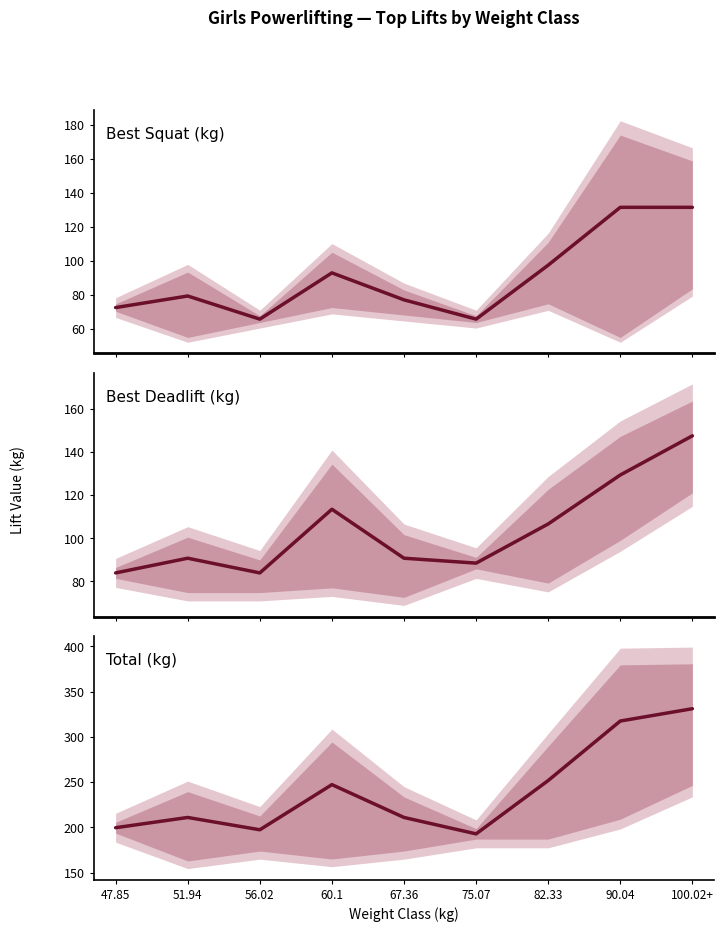

What is the value of the Best3SquatKg point at the 3rd from the left?

65.8